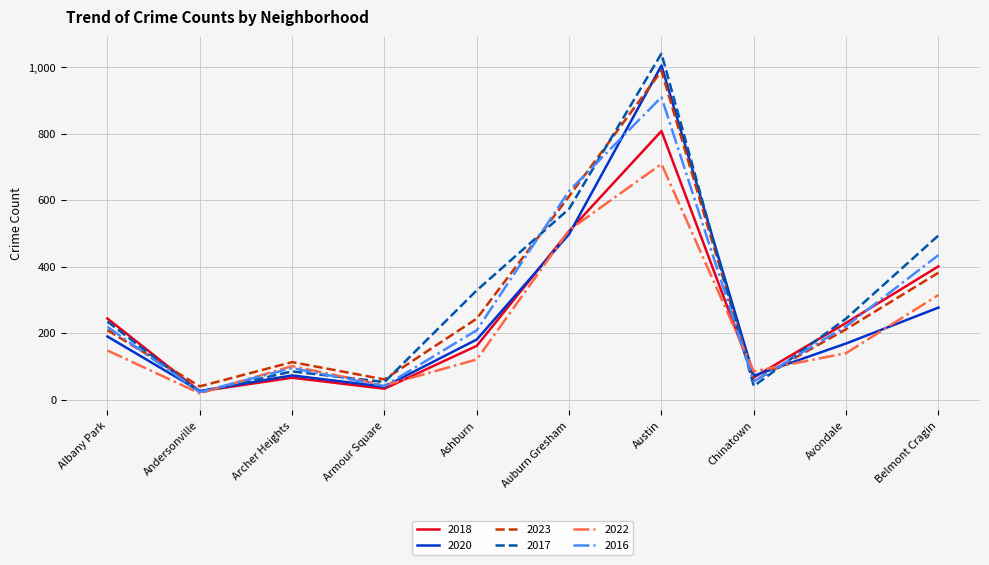

What is the sum of the 2018 values at Auburn Gresham and Ashburn?

669